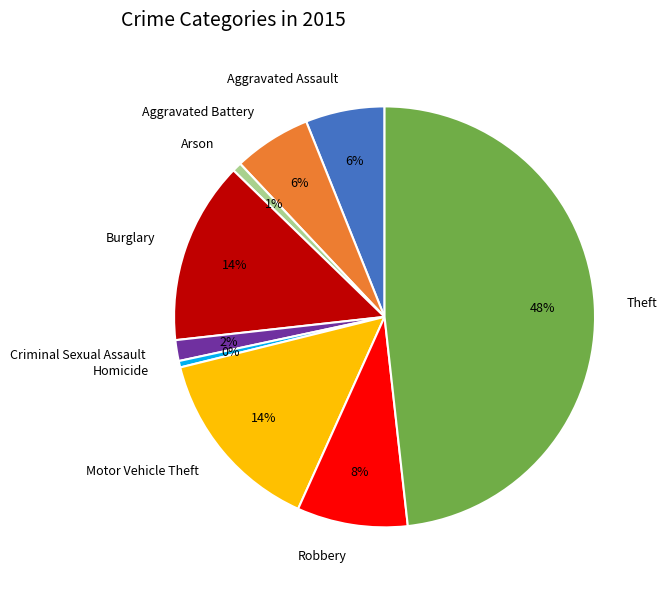

What is the largest slice in the pie chart?

Theft